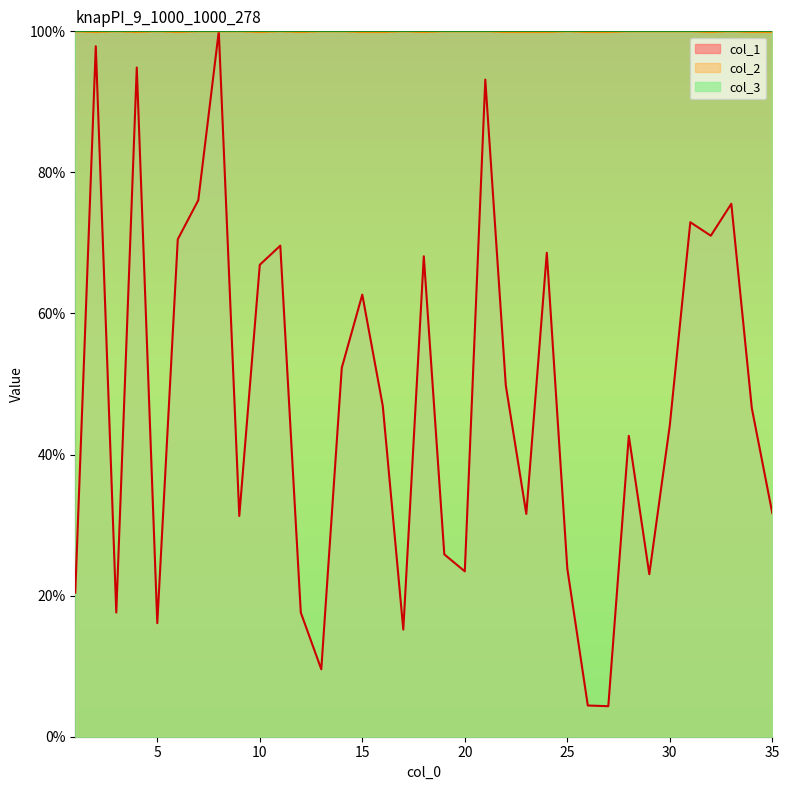

At which label does col_1 reach its minimum?

27